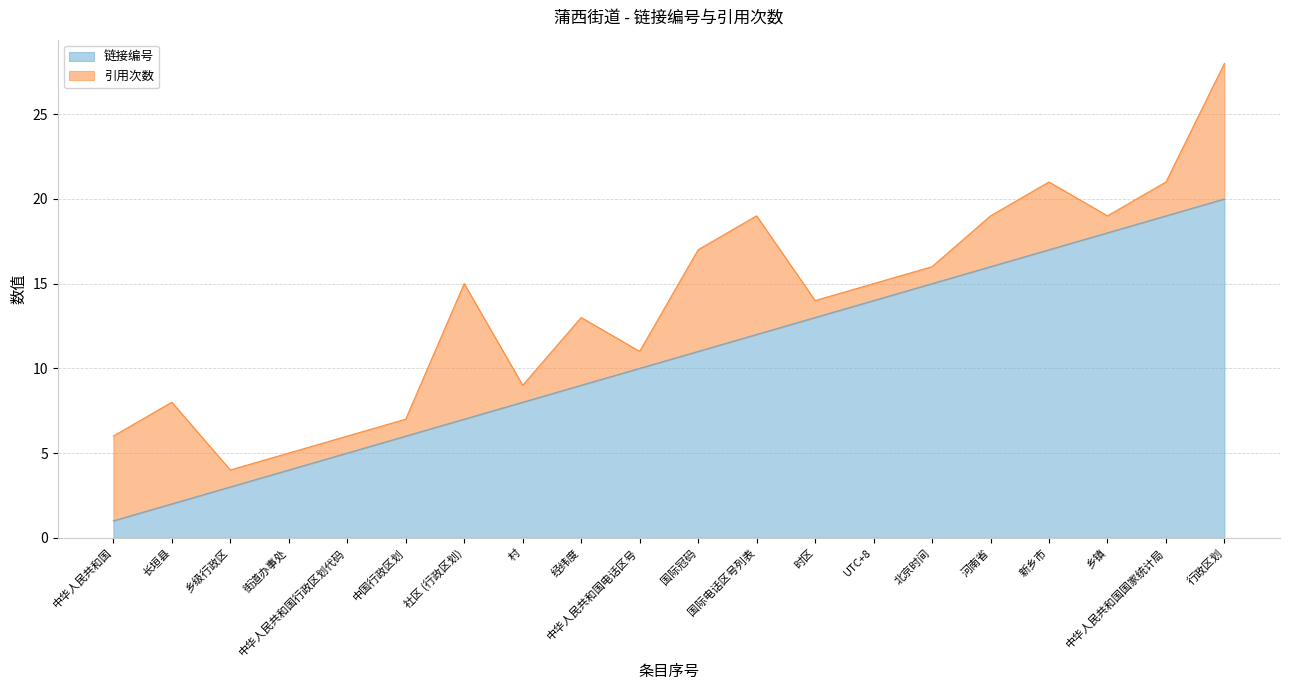

At which label does the data first exceed 11?

国际电话区号列表